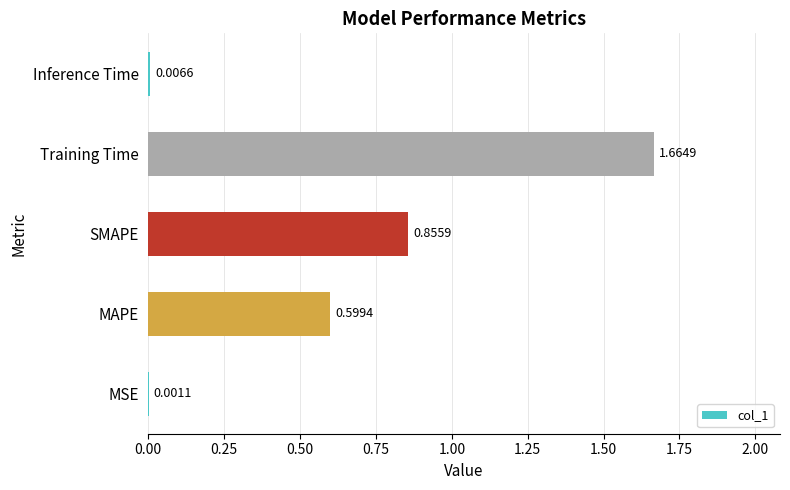

What is the change in value from Training Time to Inference Time?

-1.7